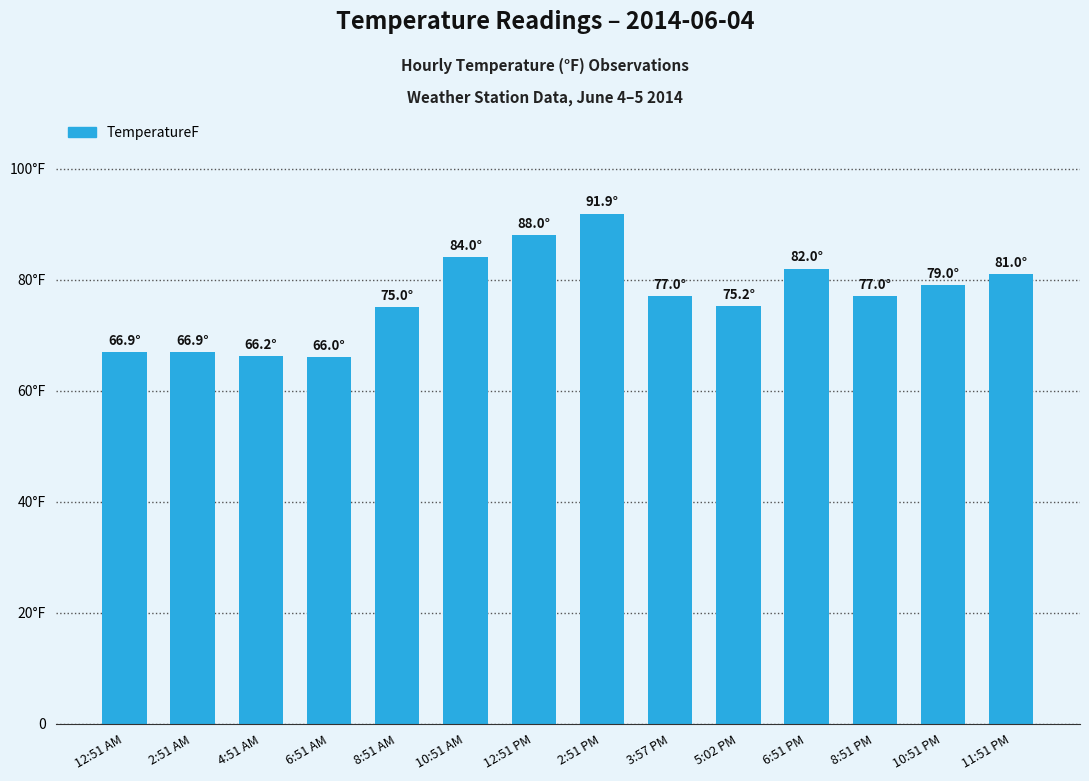

Which category has the highest value across all series?

2:51 PM